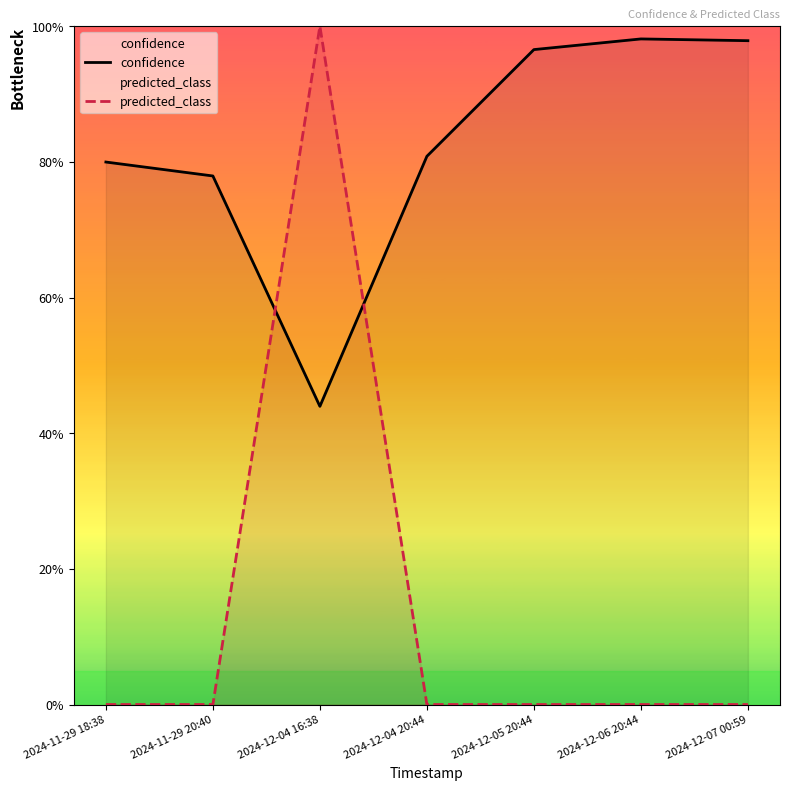

At which category does confidence reach its first local peak?

2024-12-06 20:44